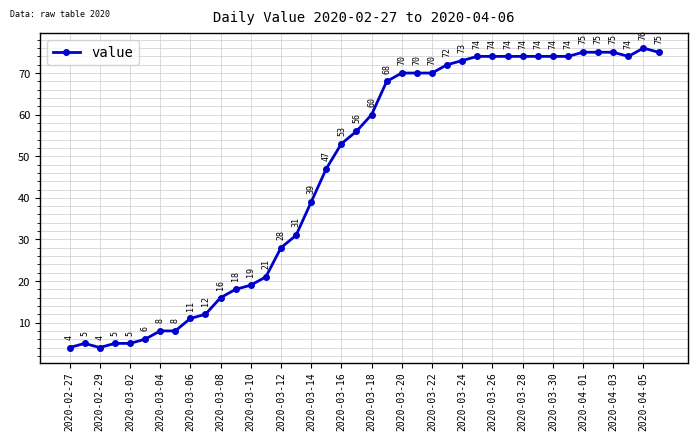

True or false: the data has more than 0 interior local peaks.

True